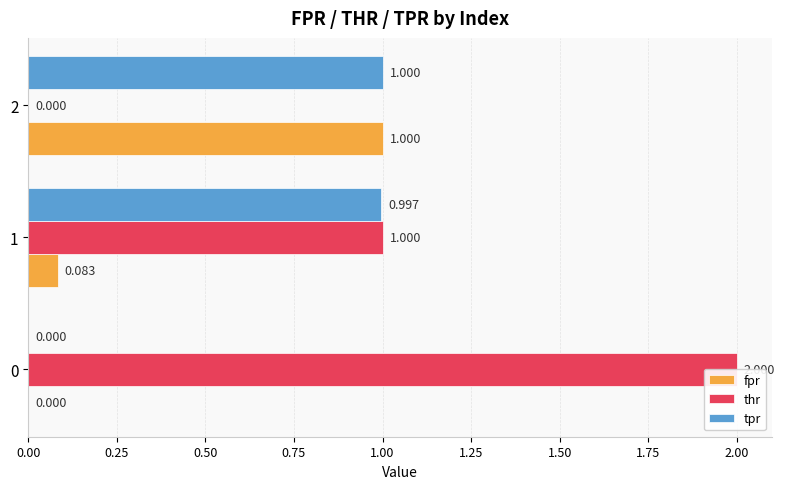

What is the average value of the tpr series?

0.7